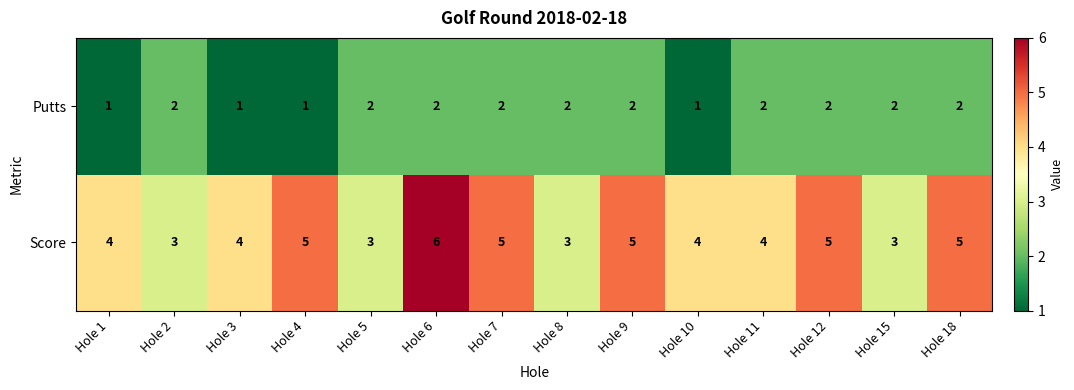

Rank the series at Hole 2 from lowest to highest value.

Putts, Score